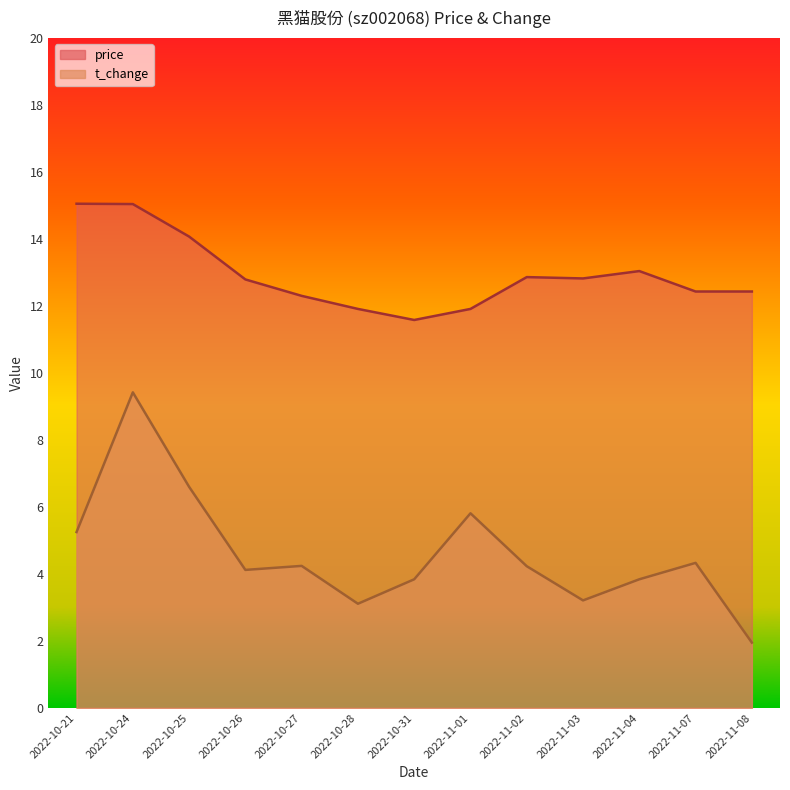

True or false: t_change and price cross at least once.

False